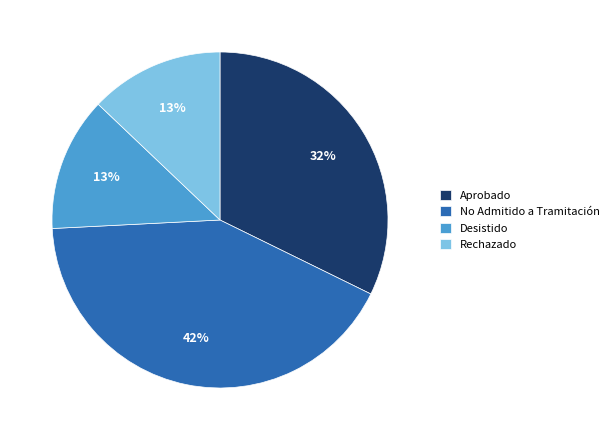

How many slices are in this pie chart?

4